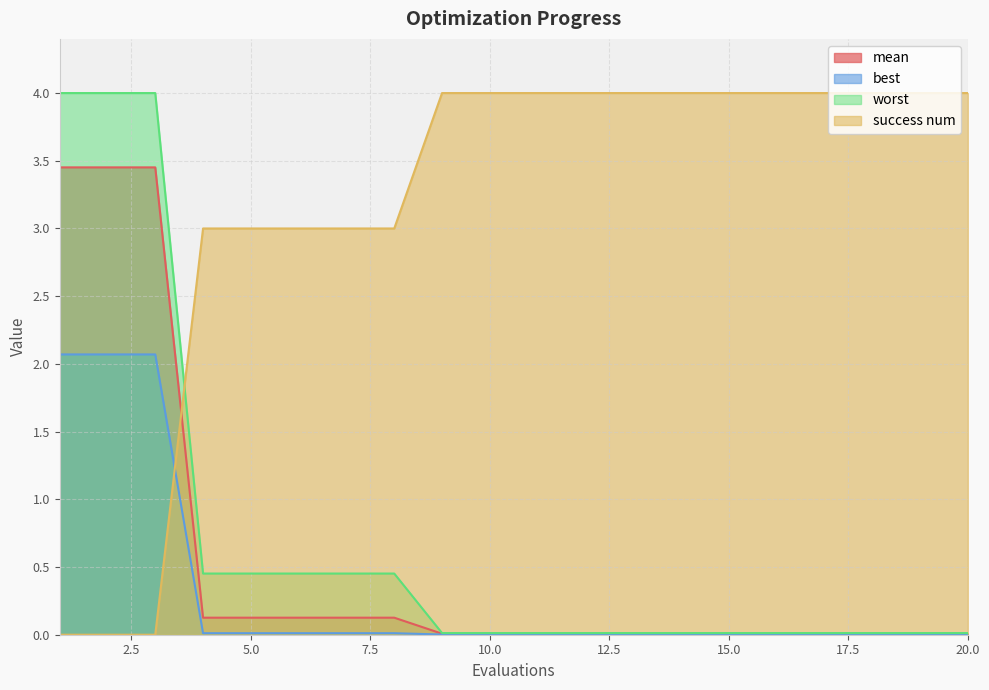

What is the value of the worst point at the 6th from the left?

0.5